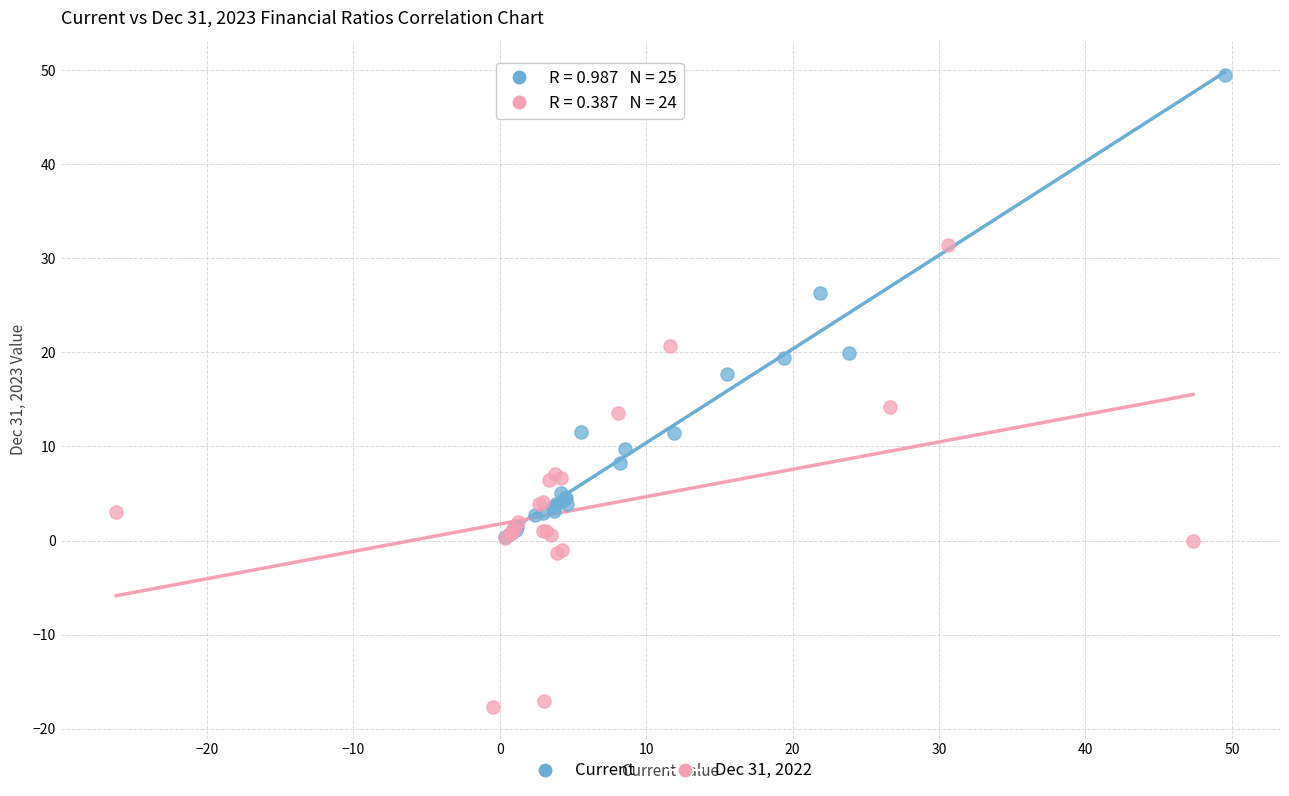

Which series contains the highest Y value?

Current